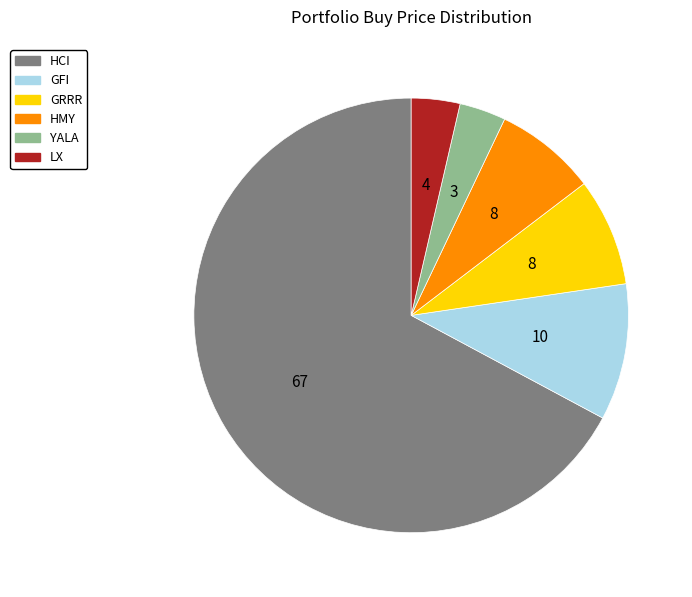

Is it true that GRRR is 8% of the pie?

True